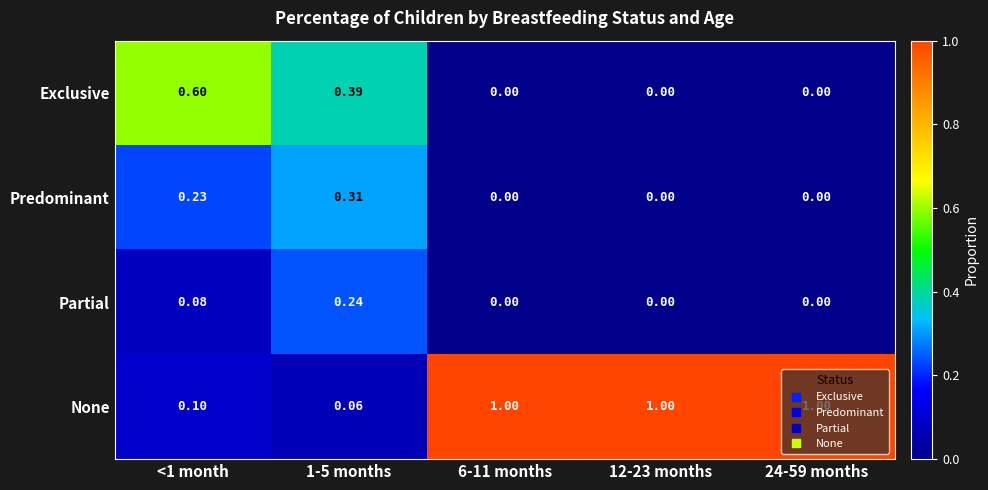

Which series changed the most between <1 month and 24-59 months?

None